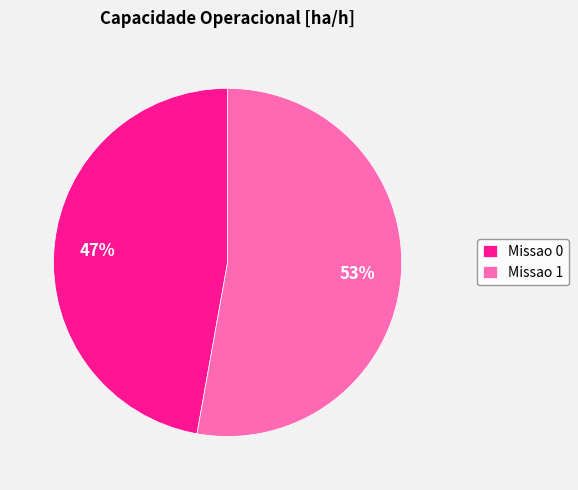

Is it true that Missao 1 is 67% of the pie?

False